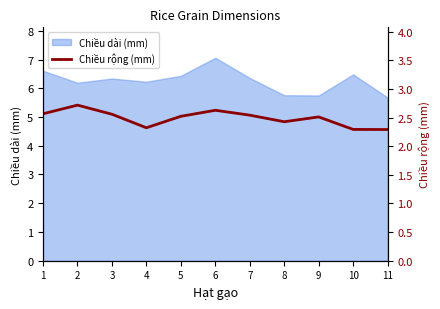

What is the highest value of the Chiều dài (mm) series?

7.1